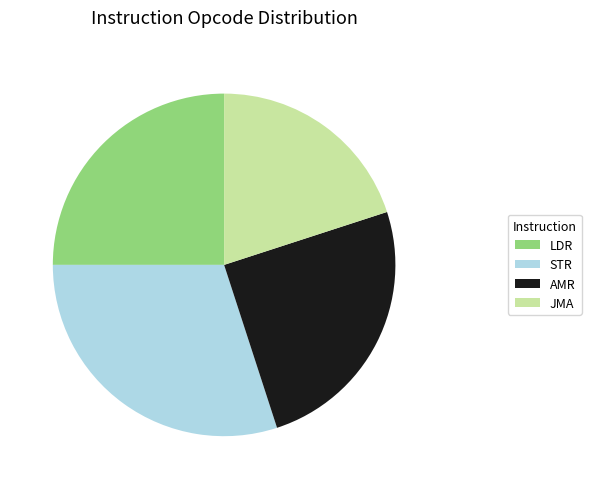

Is STR the majority of the pie?

No